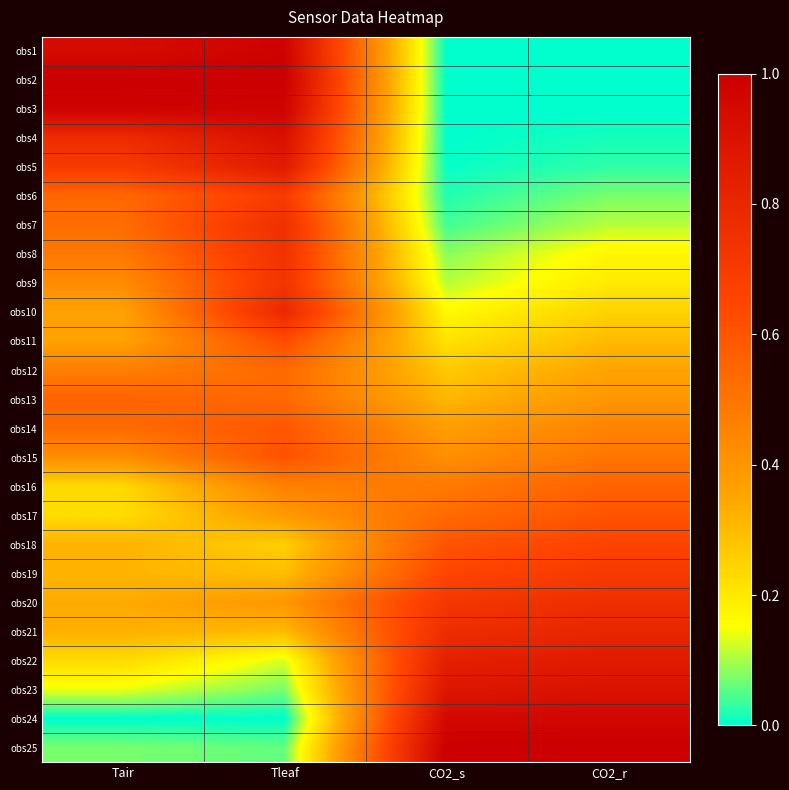

Which series has the largest range (max minus min)?

obs2